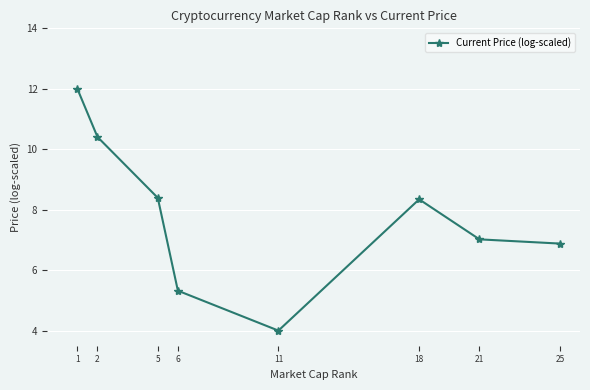

Does the chart display data point markers on the line(s)?

Yes